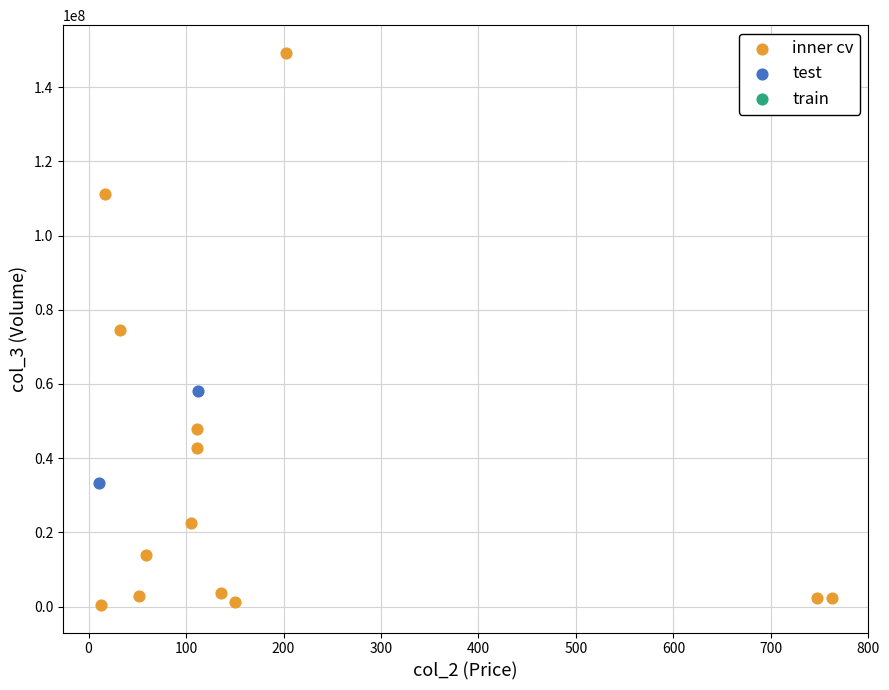

Which series reaches the minimum Y coordinate?

inner cv